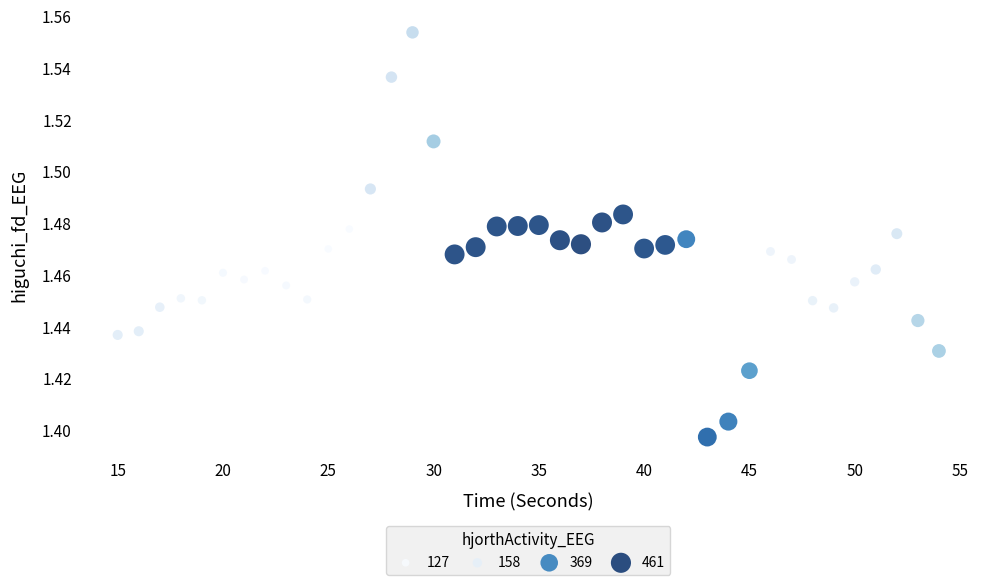

What is the range of X values (max minus min)?

39.0